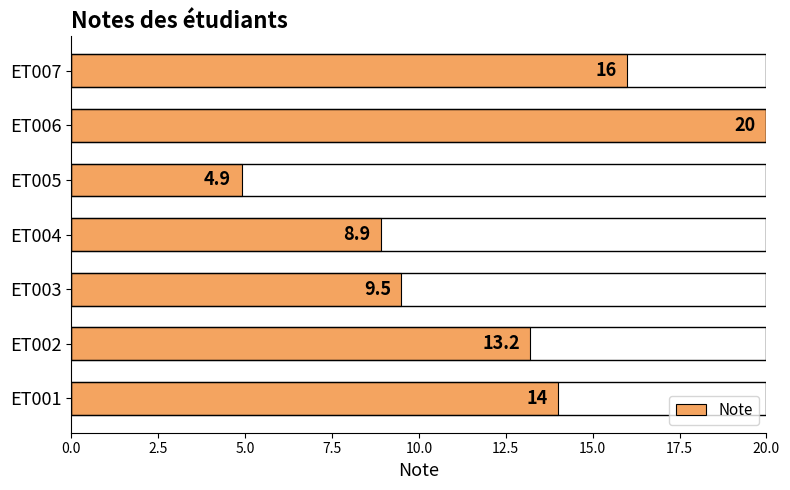

Which category has the lowest value across all series?

ET005